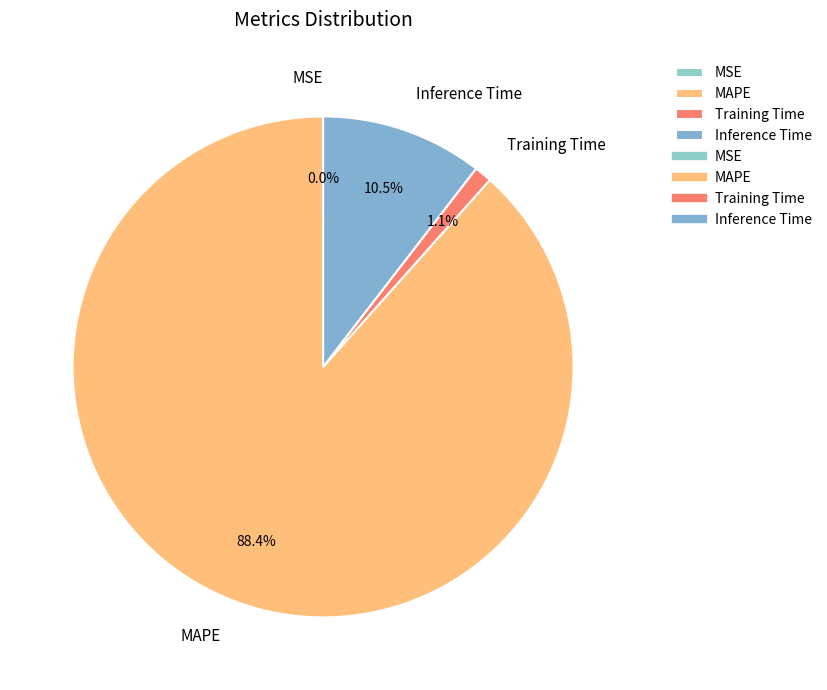

To the nearest percent, what is the difference between the largest and smallest slice percentages?

88%